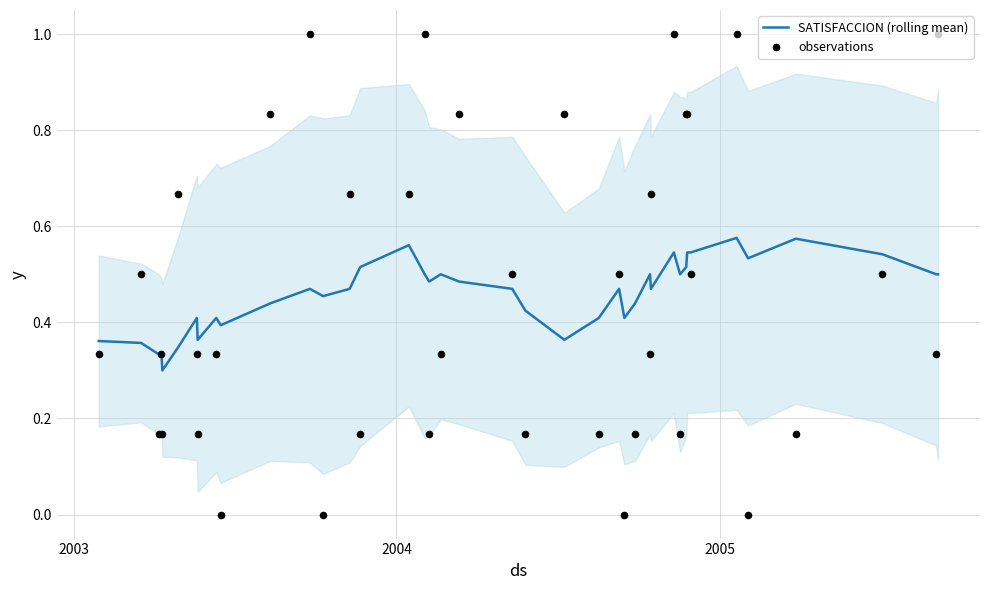

Is the value of observations at 17 greater than the value of SATISFACCION (rolling mean) at 24?

No